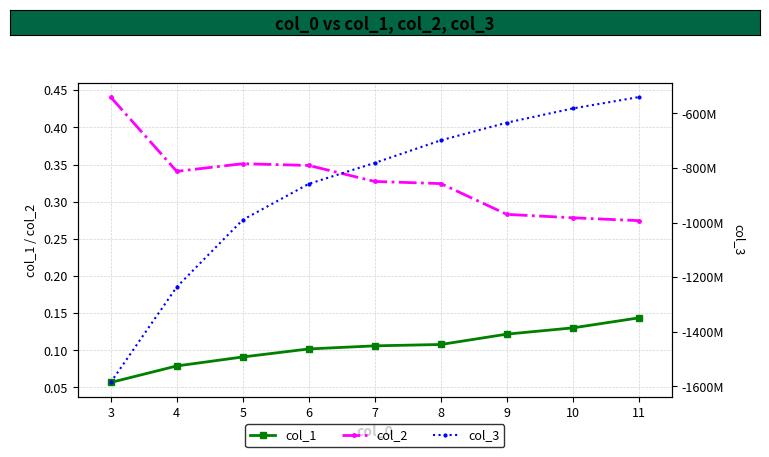

Rank the series by their maximum value, from highest to lowest.

col_2, col_1, col_3